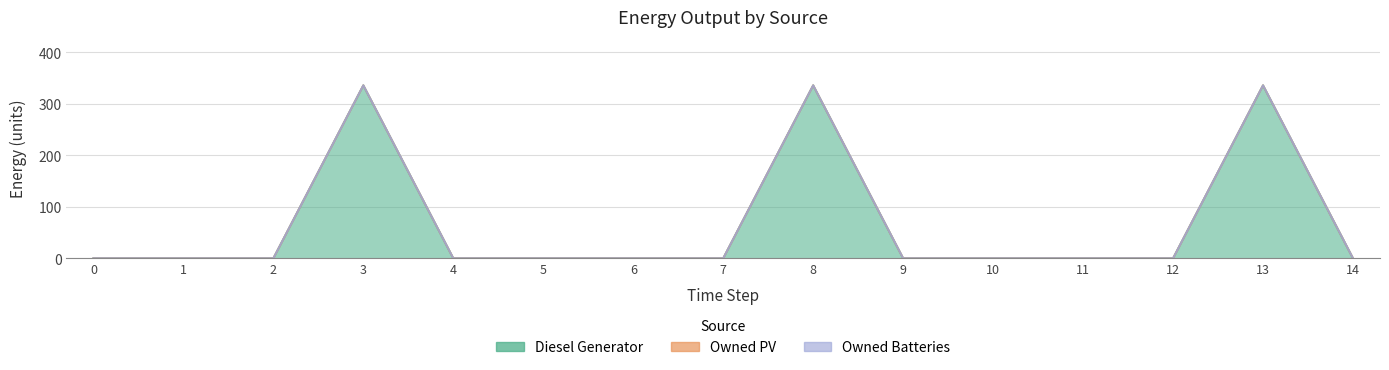

True or false: Owned Batteries has more than 1 interior local peaks.

False